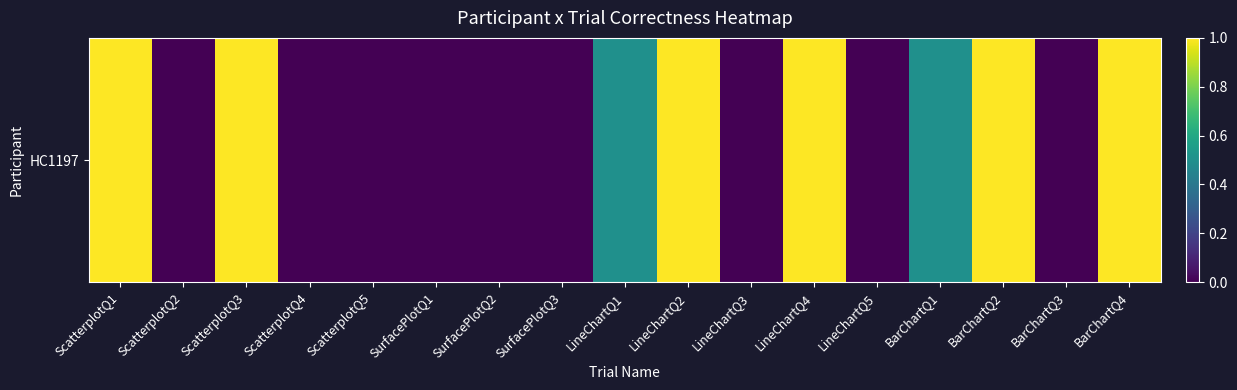

Rank the categories by value from highest to lowest.

ScatterplotQ1, ScatterplotQ3, LineChartQ2, LineChartQ4, BarChartQ2, BarChartQ4, LineChartQ1, BarChartQ1, ScatterplotQ2, ScatterplotQ4, ScatterplotQ5, SurfacePlotQ1, SurfacePlotQ2, SurfacePlotQ3, LineChartQ3, LineChartQ5, BarChartQ3